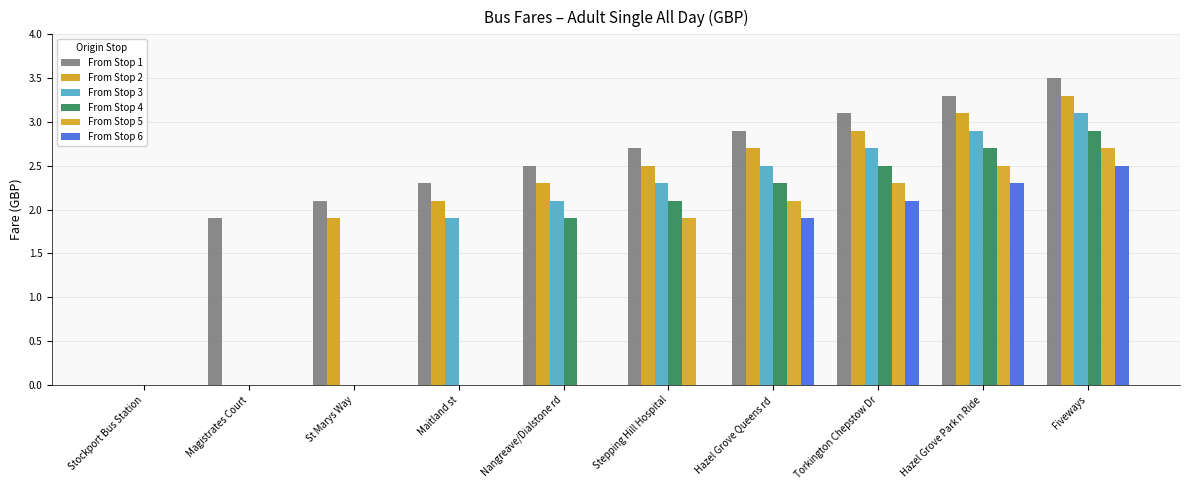

What are all the series names shown in the legend?

From Stop 1, From Stop 2, From Stop 3, From Stop 4, From Stop 5, From Stop 6